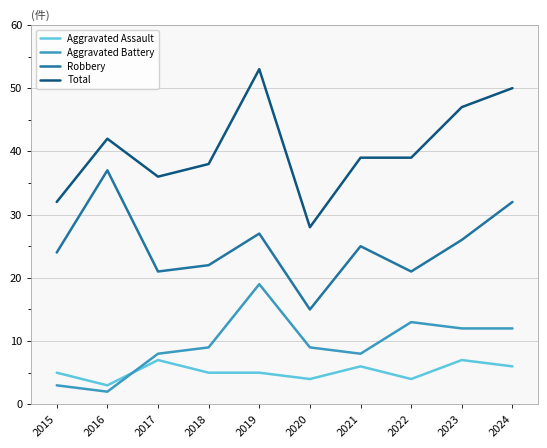

Is the value of Aggravated Battery at 2016 greater than the value of Robbery at 2021?

No